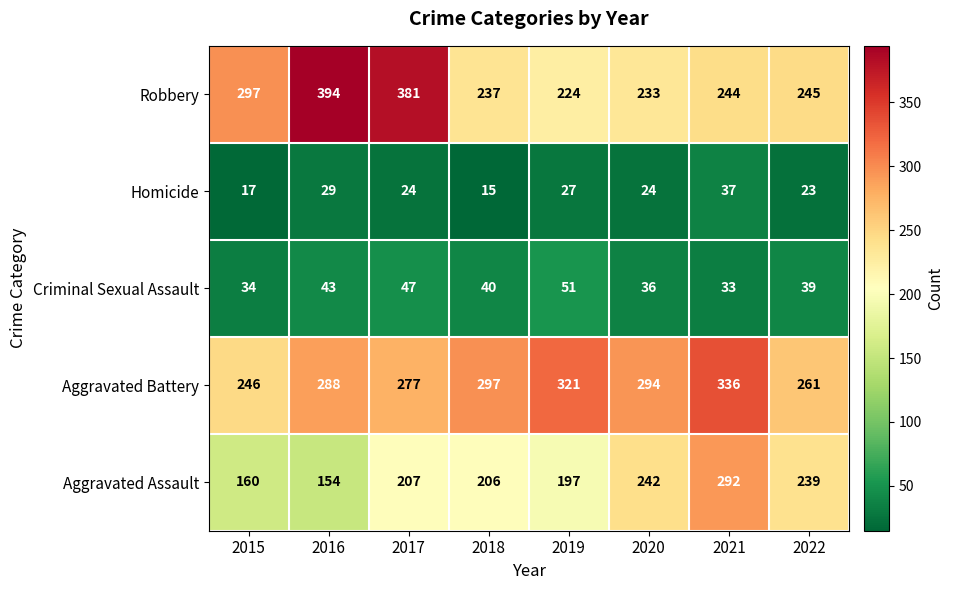

Read the Aggravated Battery value at 2019.

321